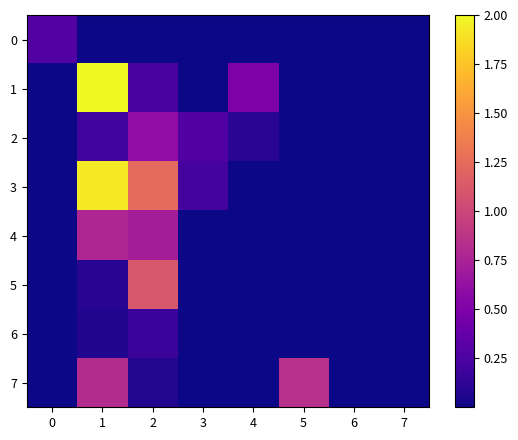

Which series has the largest total across all categories?

3